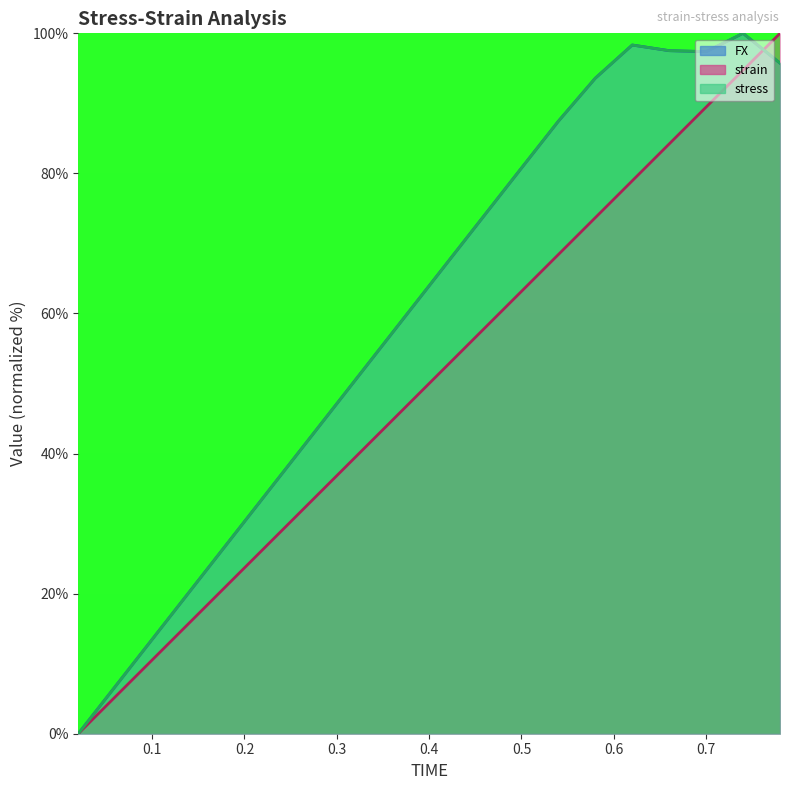

What is the value of the FX point at the 2nd from the left?

6.7